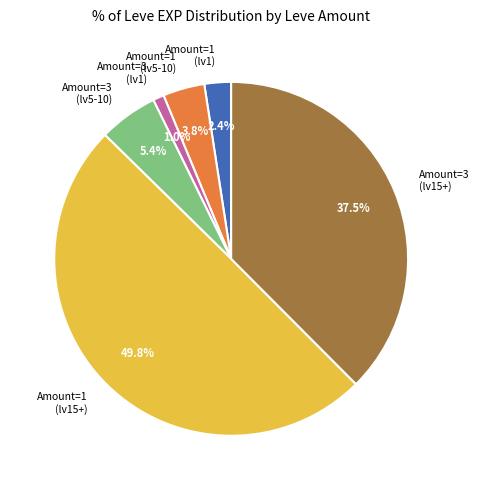

What portion of the pie excludes Amount=1 (lv15+)?

50.2%